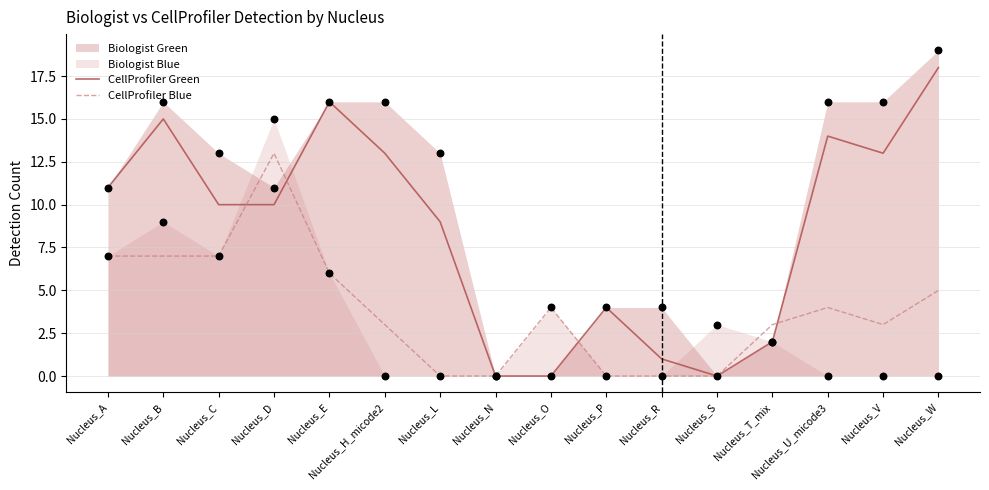

Is it true that CellProfiler Green equals 1 at Nucleus_R?

True